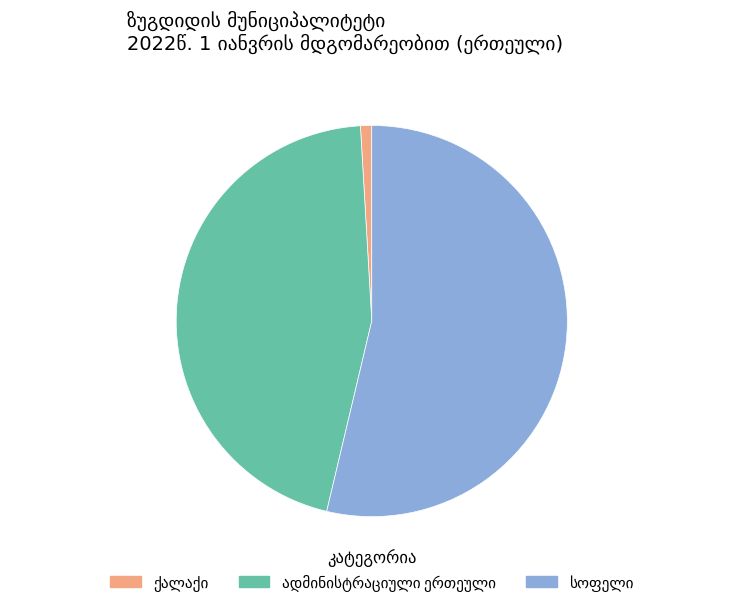

Is there a majority slice in this chart?

Yes